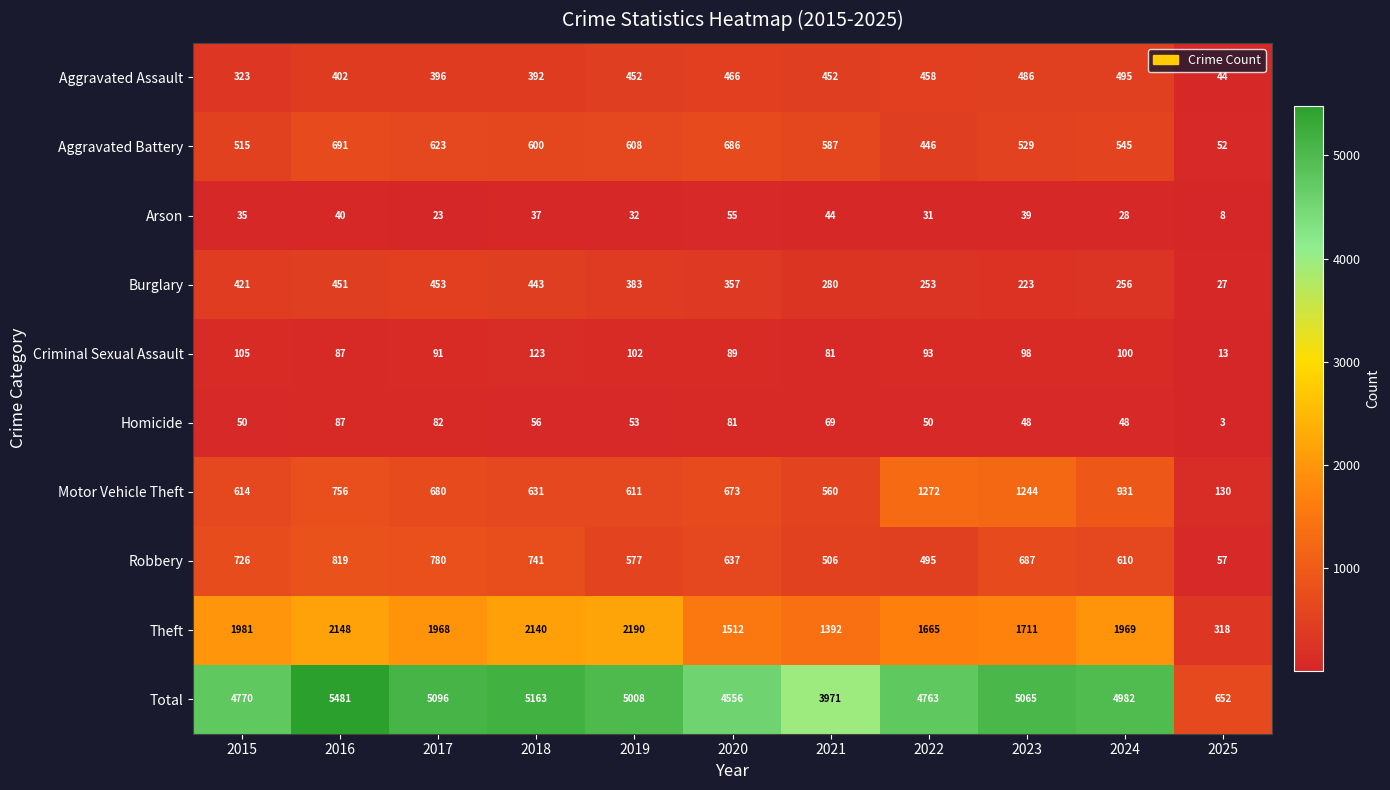

Is it true that Arson equals 55 at 2015?

False